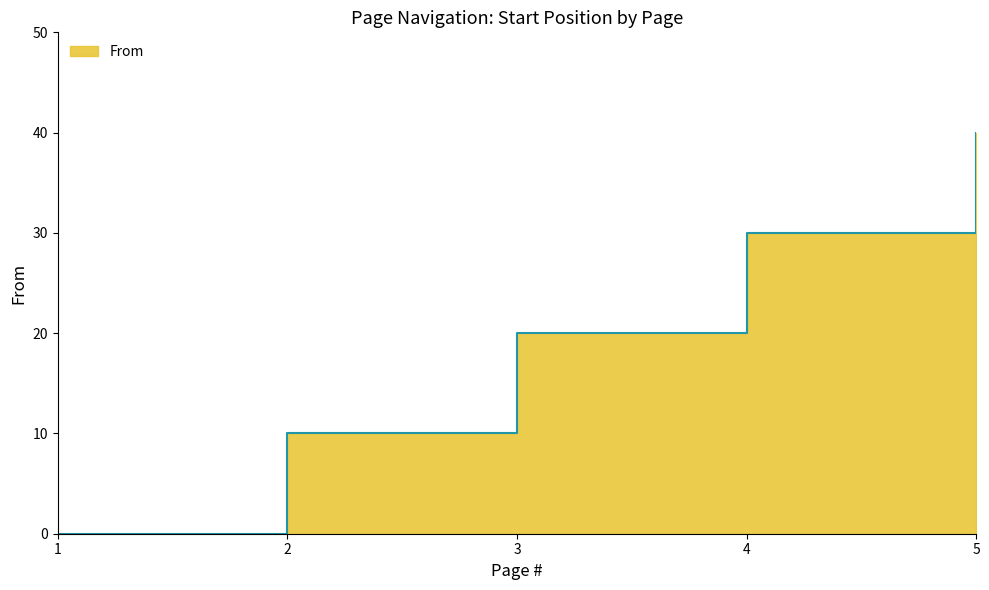

How many values are below 20?

2